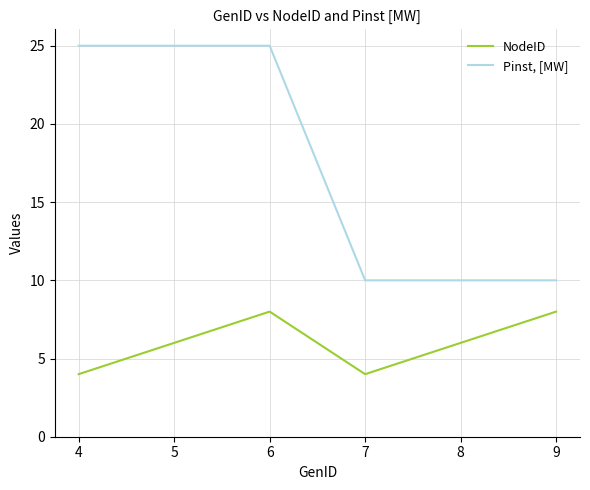

How many Pinst, [MW] values are between 10 and 25?

6